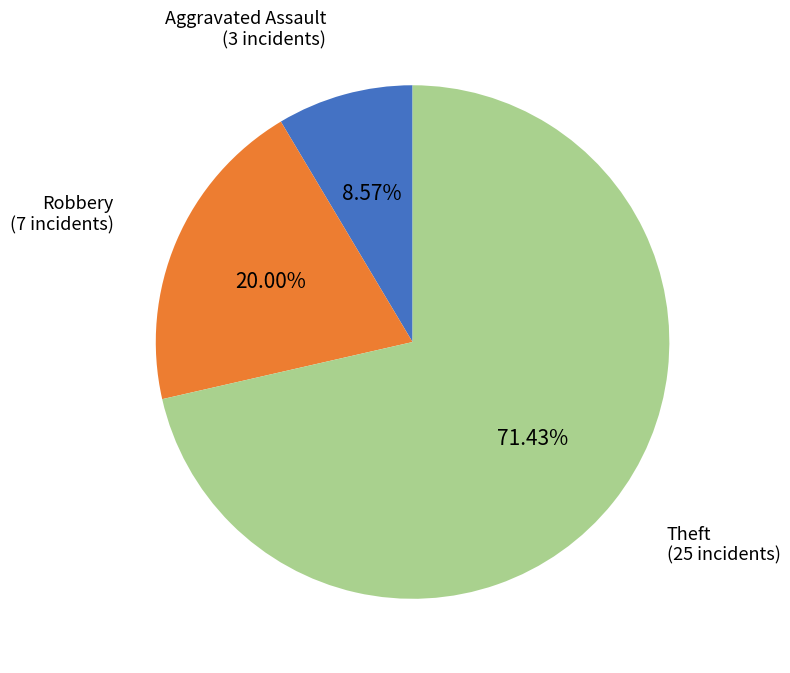

Is there any slice that represents more than half of the pie?

Yes